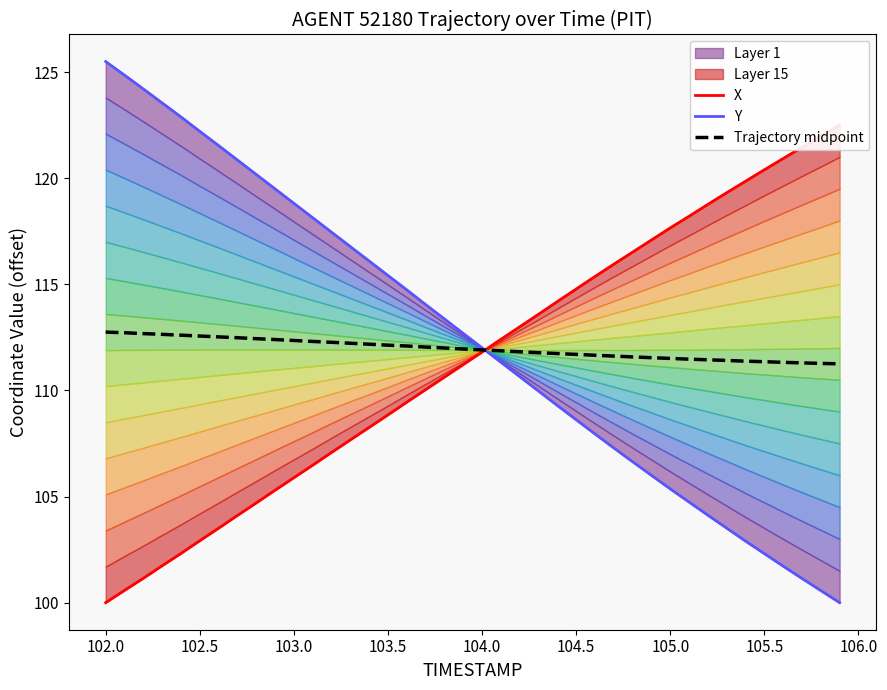

What is the average value of the Trajectory midpoint series?

112.0